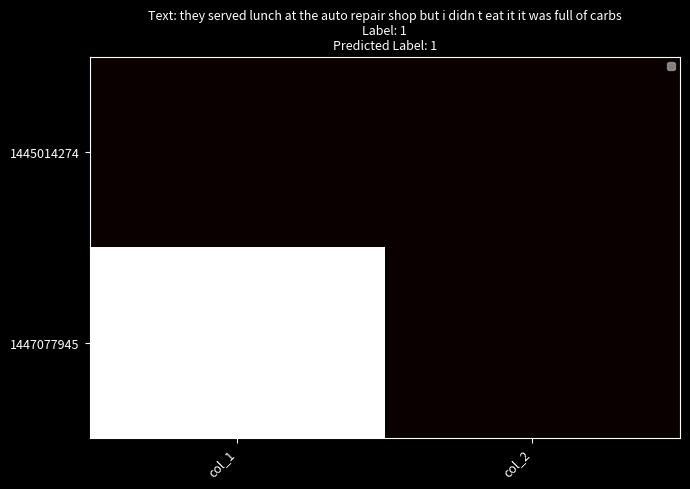

How many data points does each series have?

2